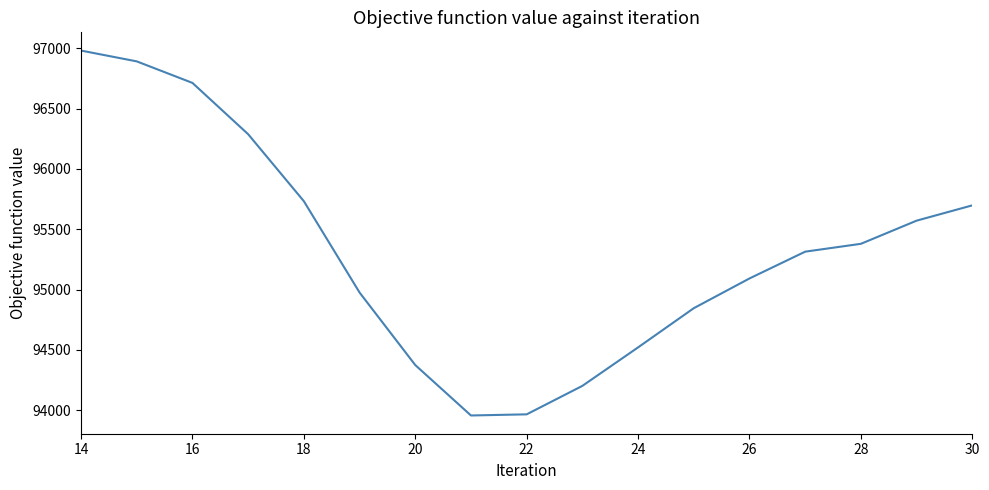

What is the difference between the maximum and minimum values?

3025.0